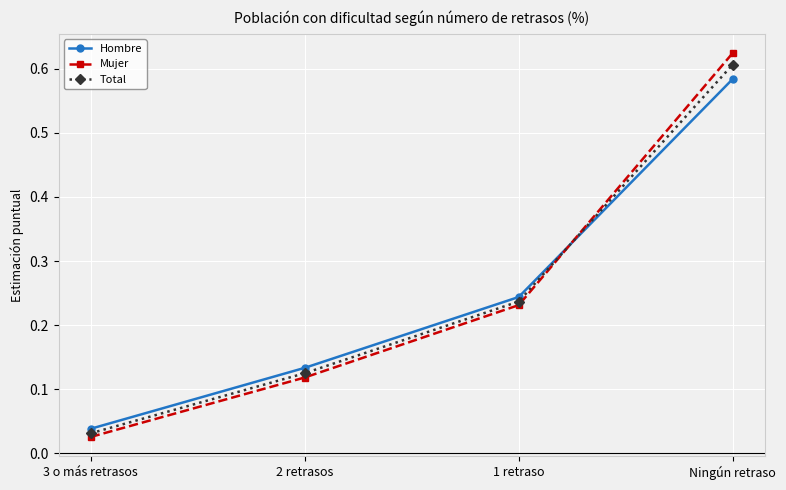

How many times do Mujer and Hombre cross each other?

1